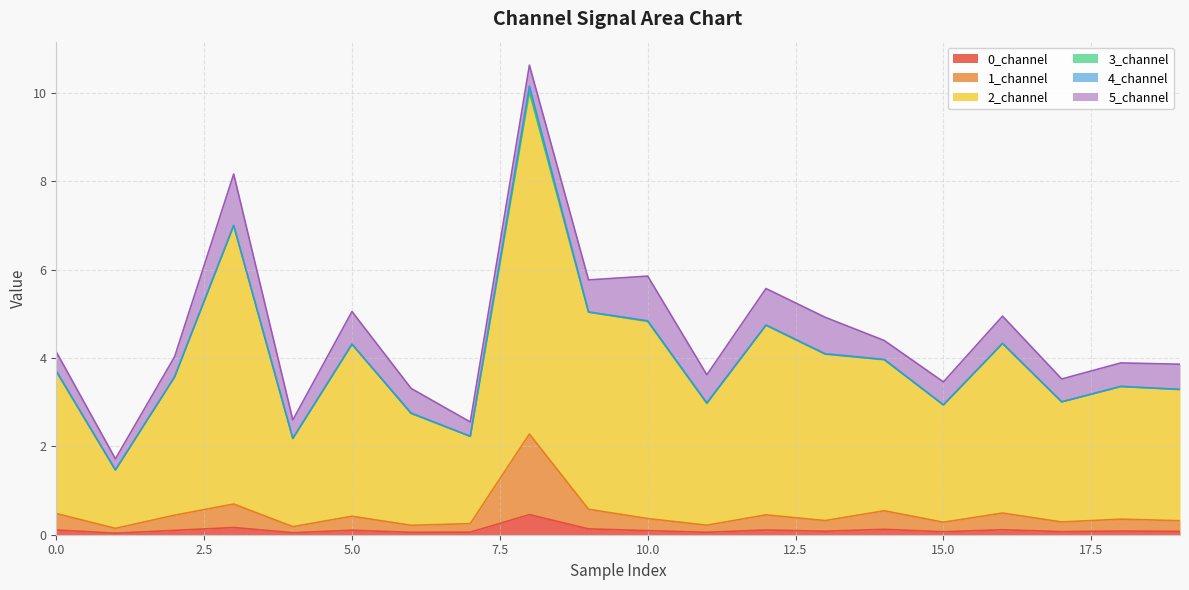

True or false: 2_channel and 1_channel intersect in this chart.

False